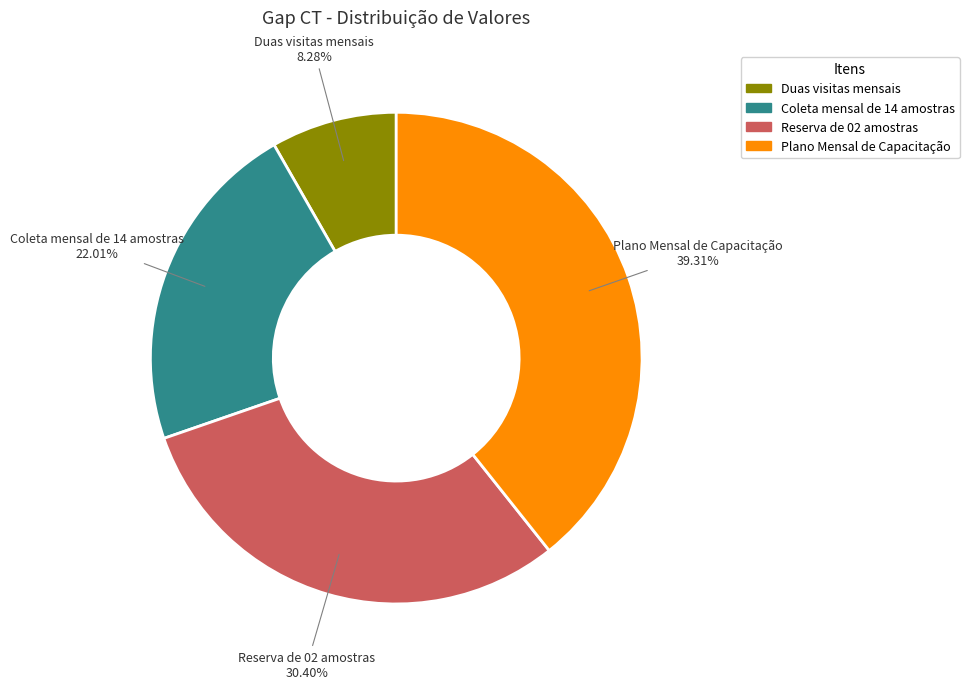

Which category has the biggest portion of the pie?

Plano Mensal de Capacitação